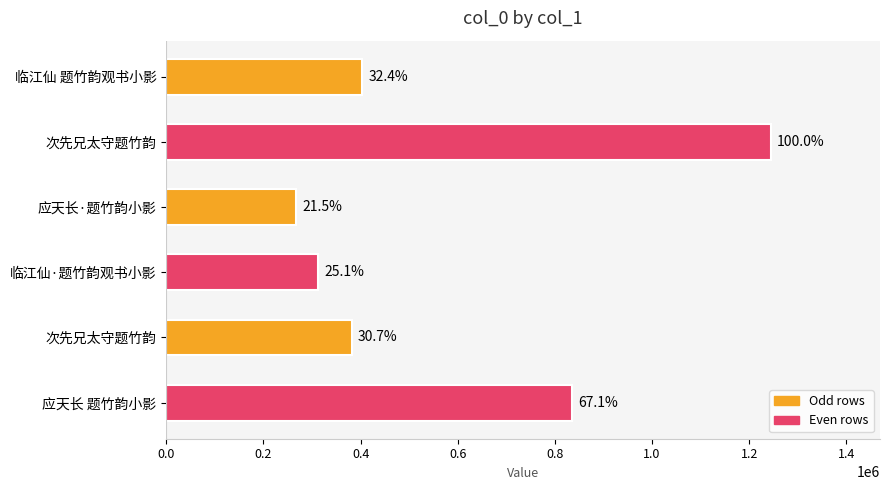

What is the smallest value displayed?

268107